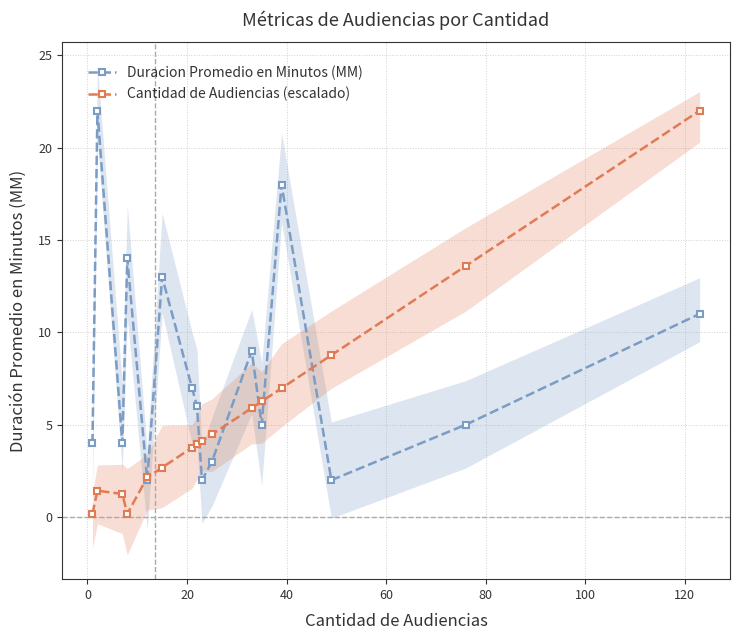

What is the maximum value for Cantidad de Audiencias (escalado)?

22.0